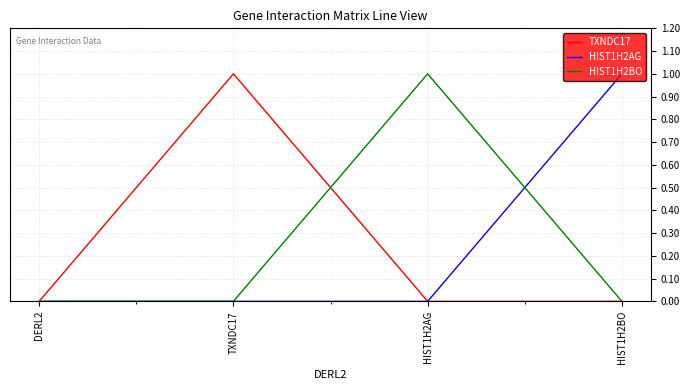

The value of TXNDC17 at DERL2 is 0. True or false?

True